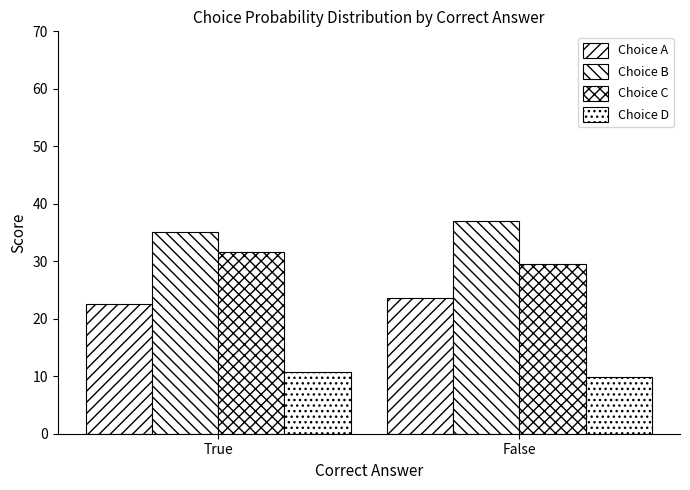

The value of Choice D at False is 17.1. True or false?

False